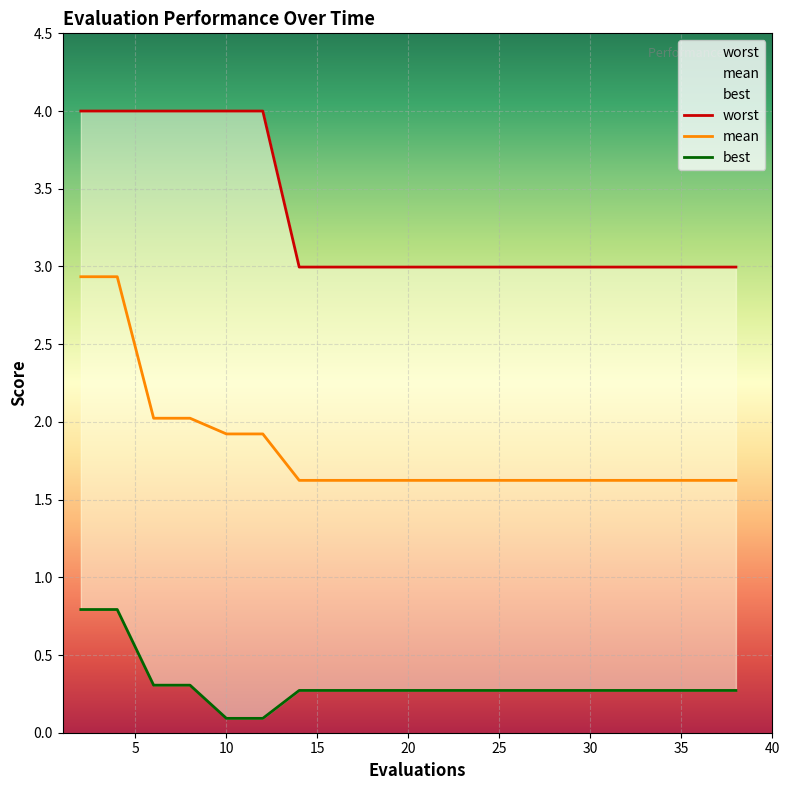

At which category is the sum across all series the highest?

2